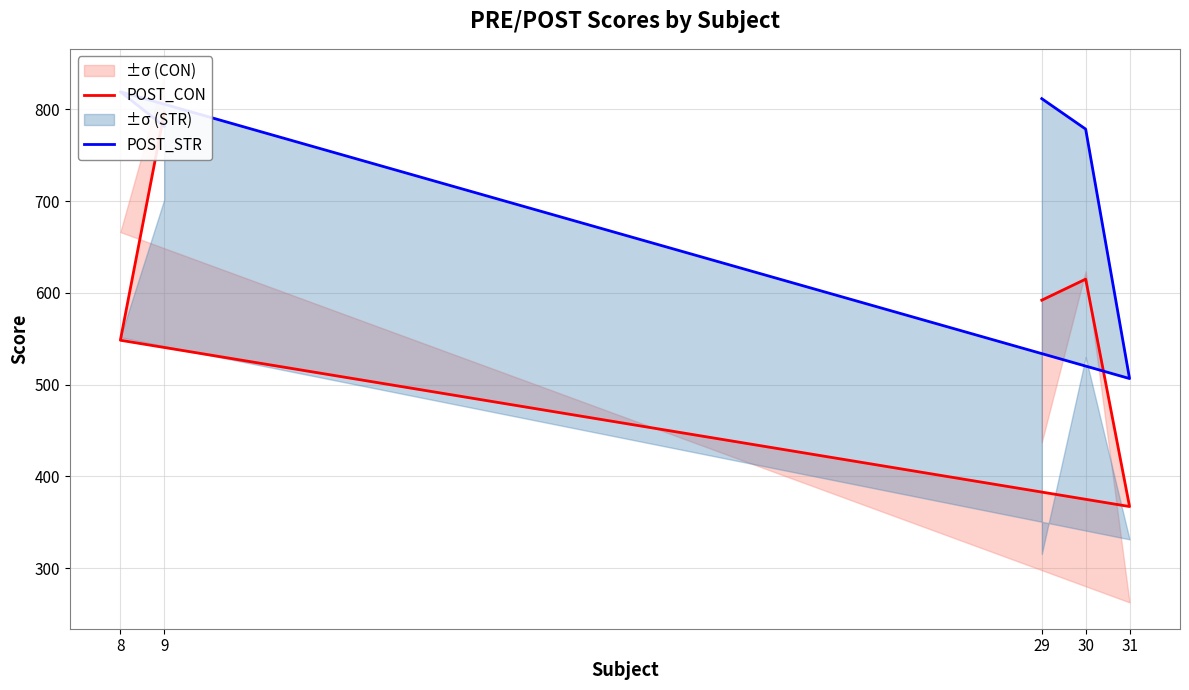

Is it true that POST_CON equals 614.9 at 30?

True